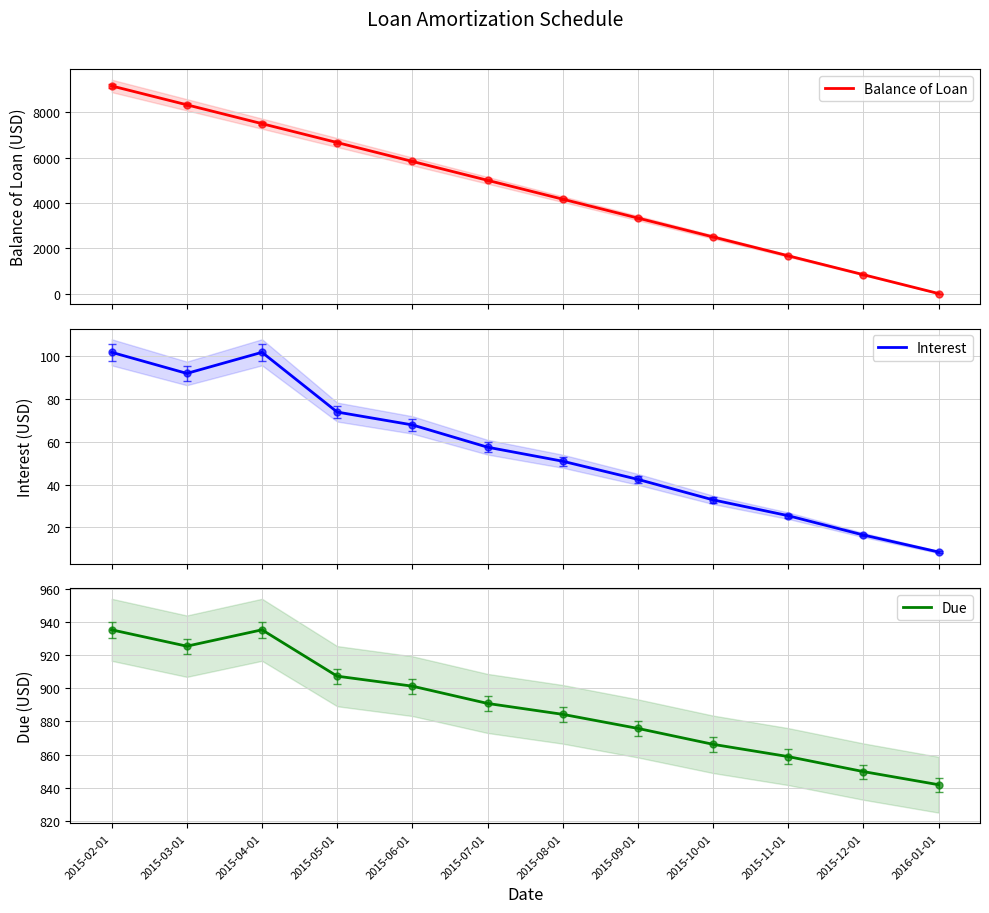

What is the label of the 3rd point from the left?

2015-04-01